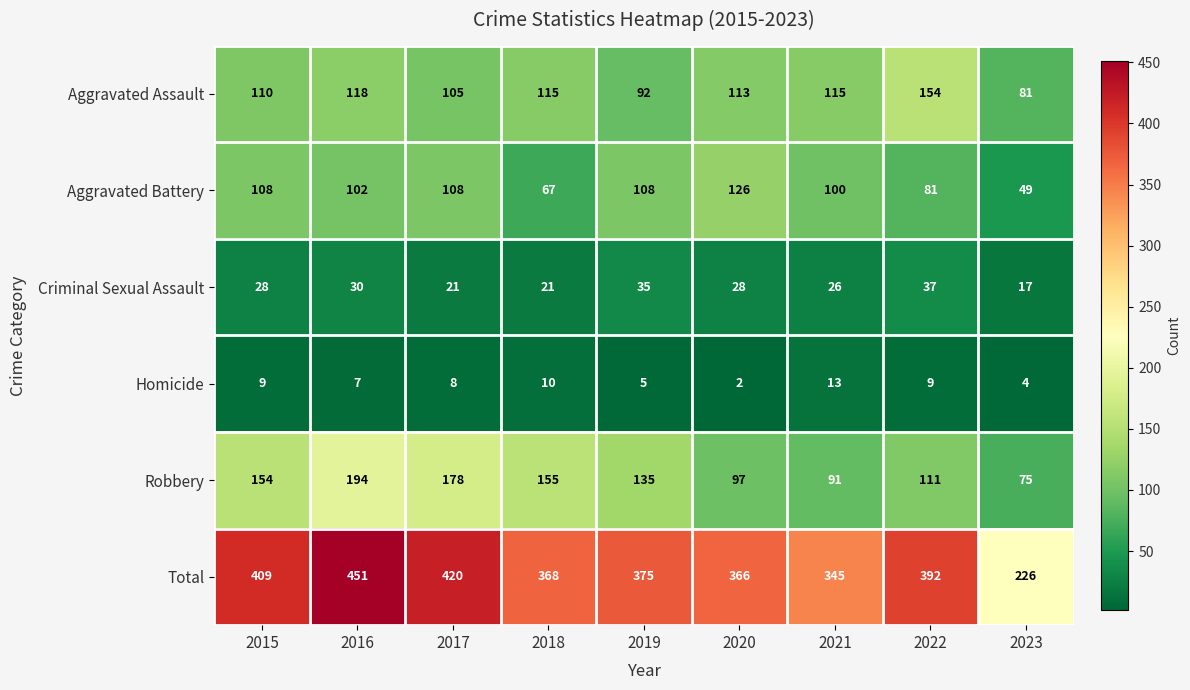

Which series has the largest total across all categories?

Total